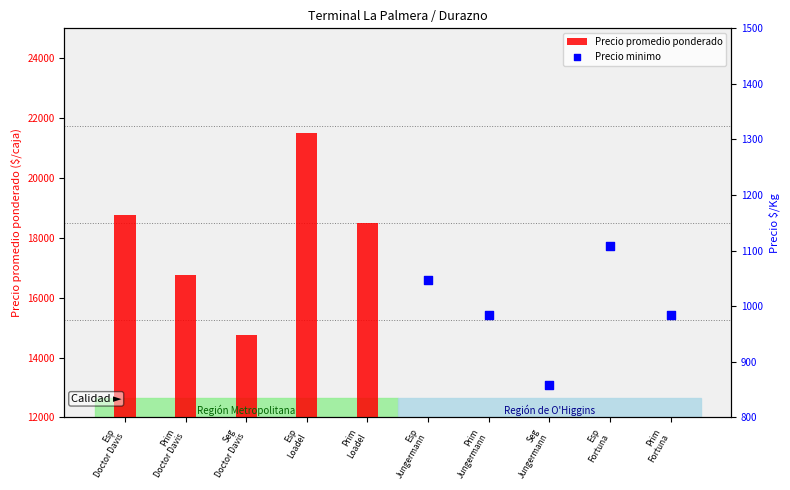

At which category is the sum across all series the highest?

Esp
Loadel